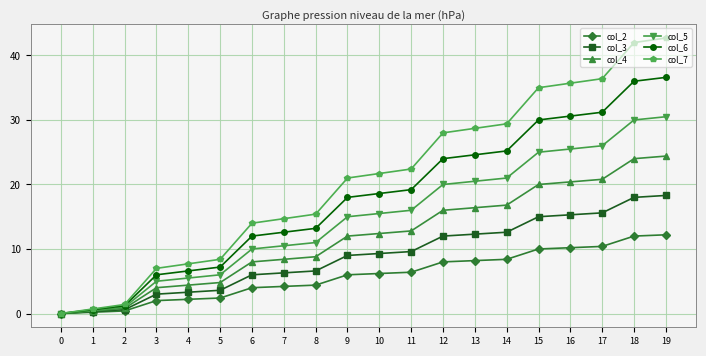

Reading left to right, what are all the values shown in this chart?

col_2: 0=0.0	1=0.2	2=0.4	3=2.0	4=2.2	5=2.4	6=4.0	7=4.2	8=4.4	9=6.0	10=6.2	11=6.4	12=8.0	13=8.2	14=8.4	15=10.0	16=10.2	17=10.4	18=12.0	19=12.2
col_3: 0=0.0	1=0.3	2=0.6	3=3.0	4=3.3	5=3.6	6=6.0	7=6.3	8=6.6	9=9.0	10=9.3	11=9.6	12=12.0	13=12.3	14=12.6	15=15.0	16=15.3	17=15.6	18=18.0	19=18.3
col_4: 0=0.0	1=0.4	2=0.8	3=4.0	4=4.4	5=4.8	6=8.0	7=8.4	8=8.8	9=12.0	10=12.4	11=12.8	12=16.0	13=16.4	14=16.8	15=20.0	16=20.4	17=20.8	18=24.0	19=24.4
col_5: 0=0.0	1=0.5	2=1.0	3=5.0	4=5.5	5=6.0	6=10.0	7=10.5	8=11.0	9=15.0	10=15.5	11=16.0	12=20.0	13=20.5	14=21.0	15=25.0	16=25.5	17=26.0	18=30.0	19=30.5
col_6: 0=0.0	1=0.6	2=1.2	3=6.0	4=6.6	5=7.2	6=12.0	7=12.6	8=13.2	9=18.0	10=18.6	11=19.2	12=24.0	13=24.6	14=25.2	15=30.0	16=30.6	17=31.2	18=36.0	19=36.6
col_7: 0=0.0	1=0.7	2=1.4	3=7.0	4=7.7	5=8.4	6=14.0	7=14.7	8=15.4	9=21.0	10=21.7	11=22.4	12=28.0	13=28.7	14=29.4	15=35.0	16=35.7	17=36.4	18=42.0	19=42.7